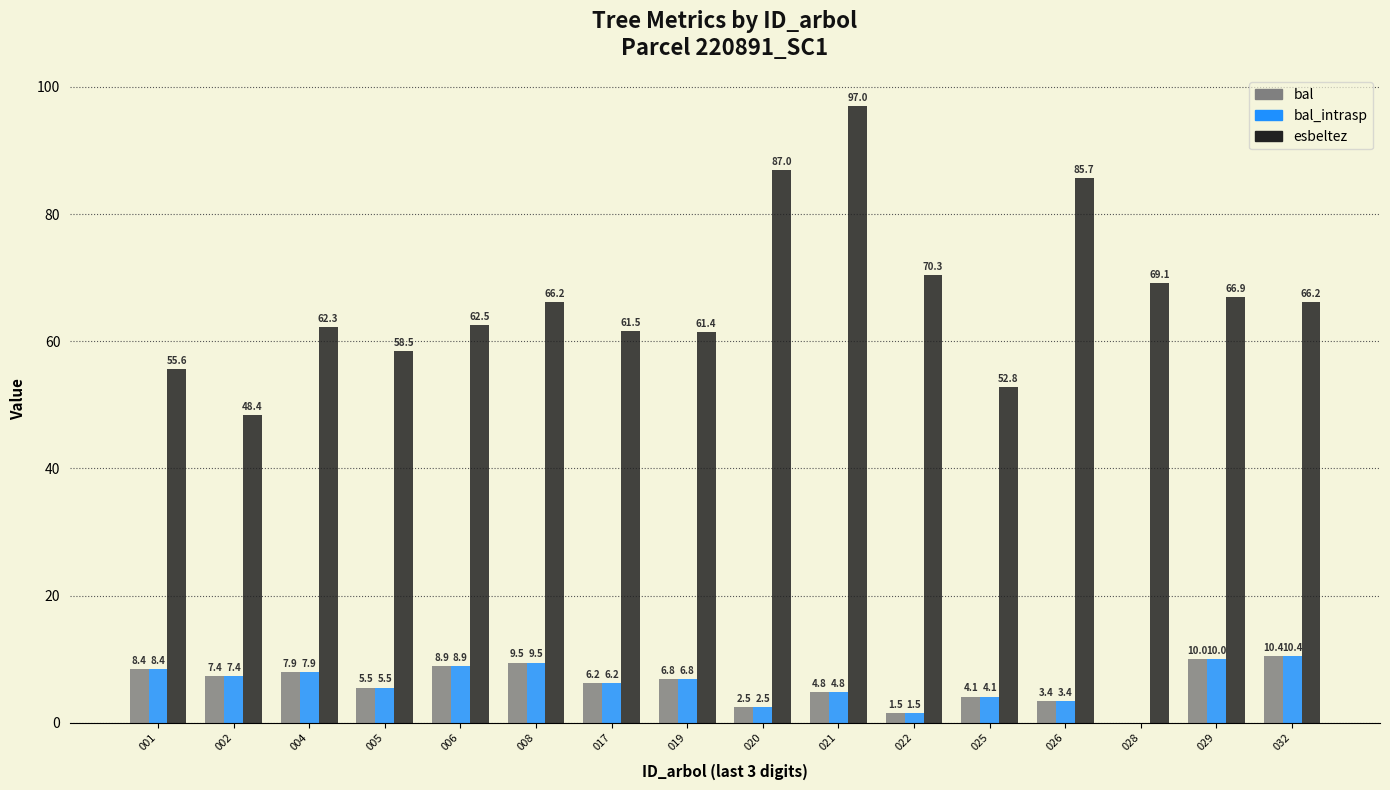

What value does the esbeltez series have at 028?

69.1